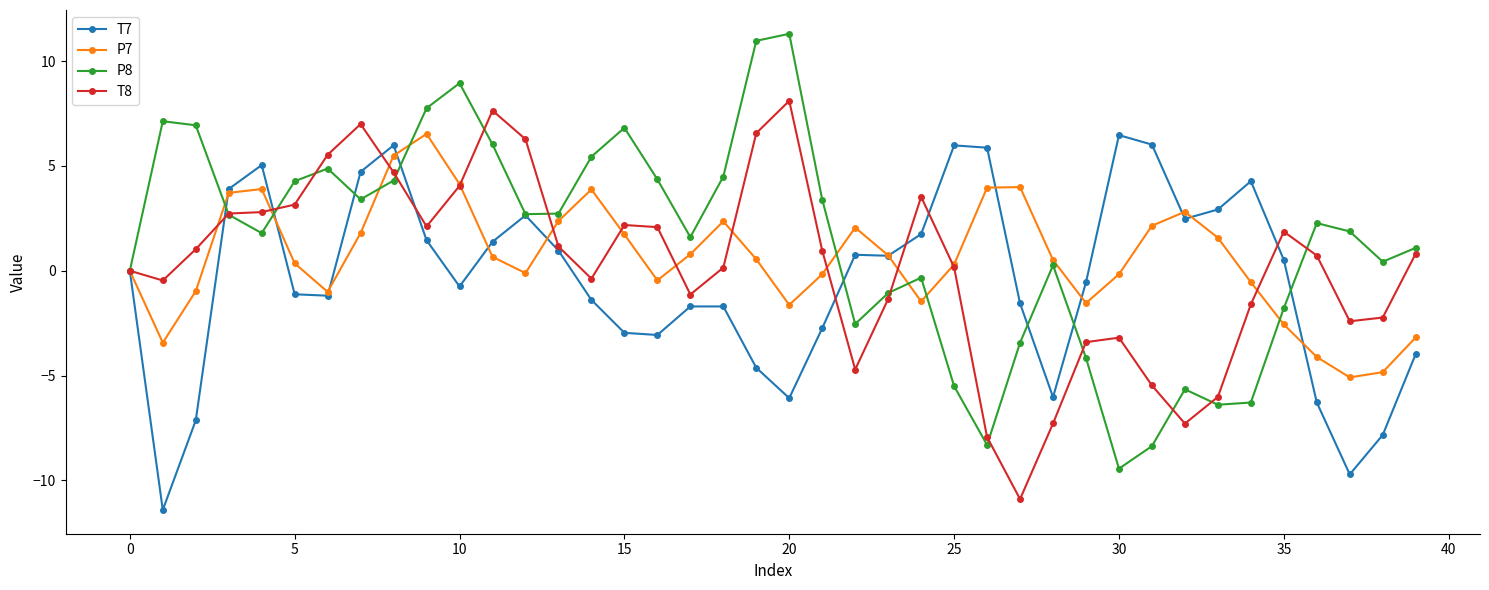

Is this an area chart (filled region under the line)?

No